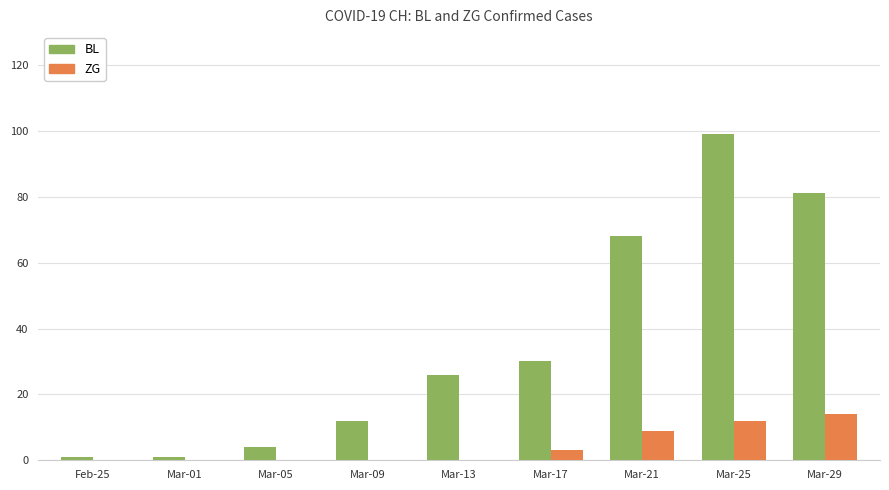

What is the highest value of the ZG series?

14